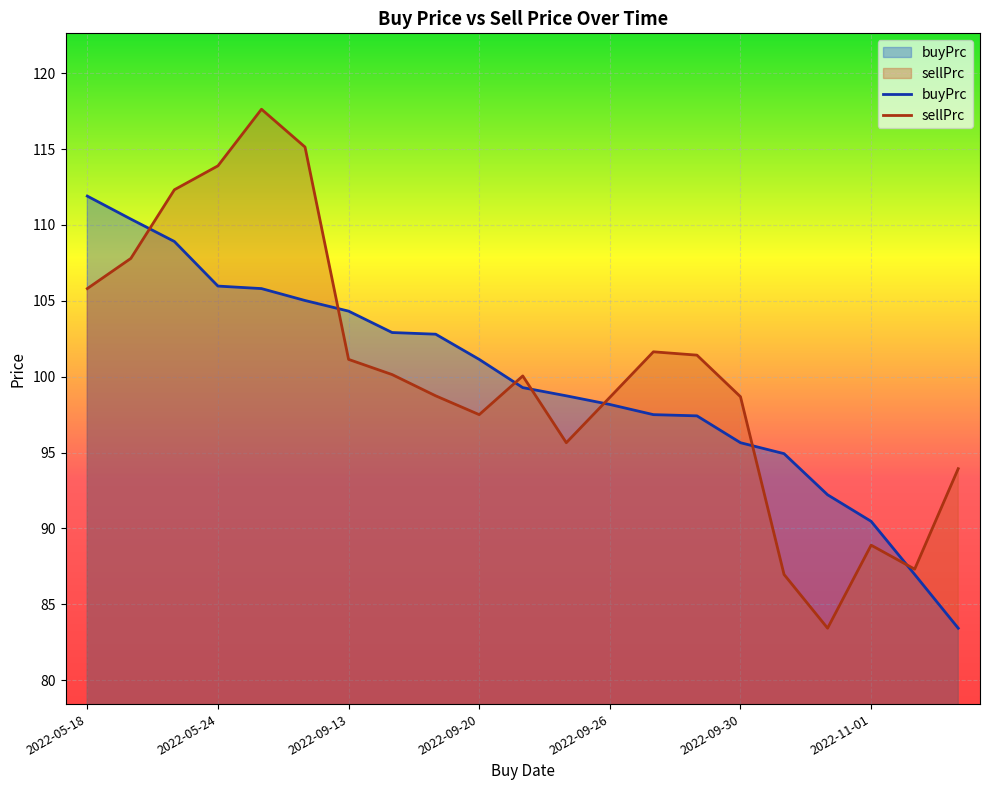

List the series in order of their peak value, lowest first.

buyPrc, sellPrc